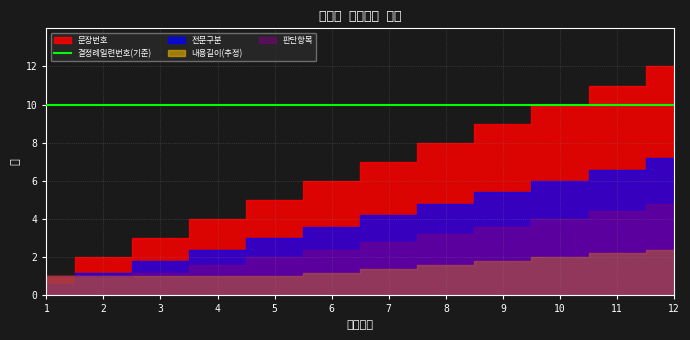

True or false: 결정례일련번호_scaled and 문장번호 cross at least once.

False